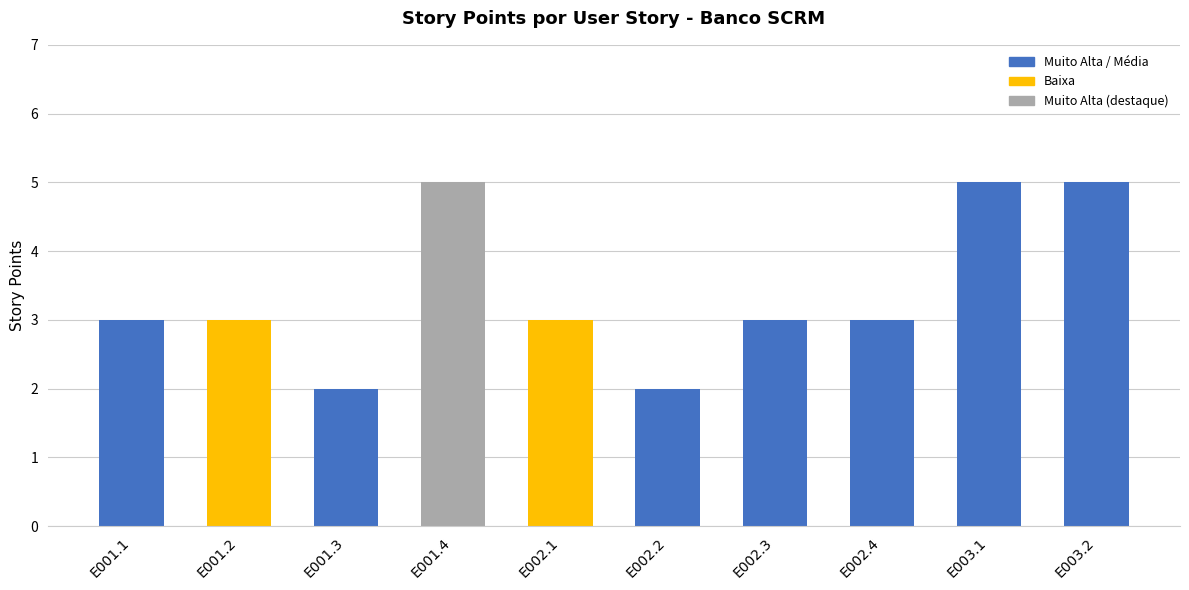

How many categories are shown in the chart?

10